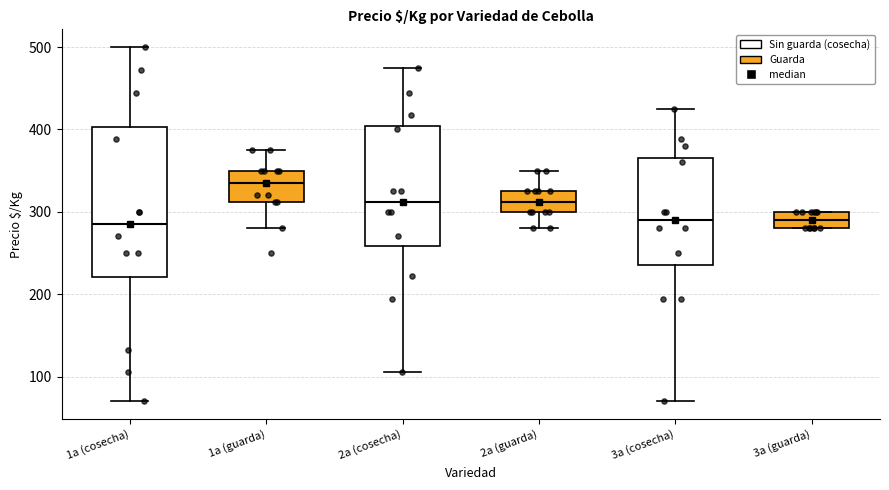

Which box's median line is the highest?

1a (guarda)